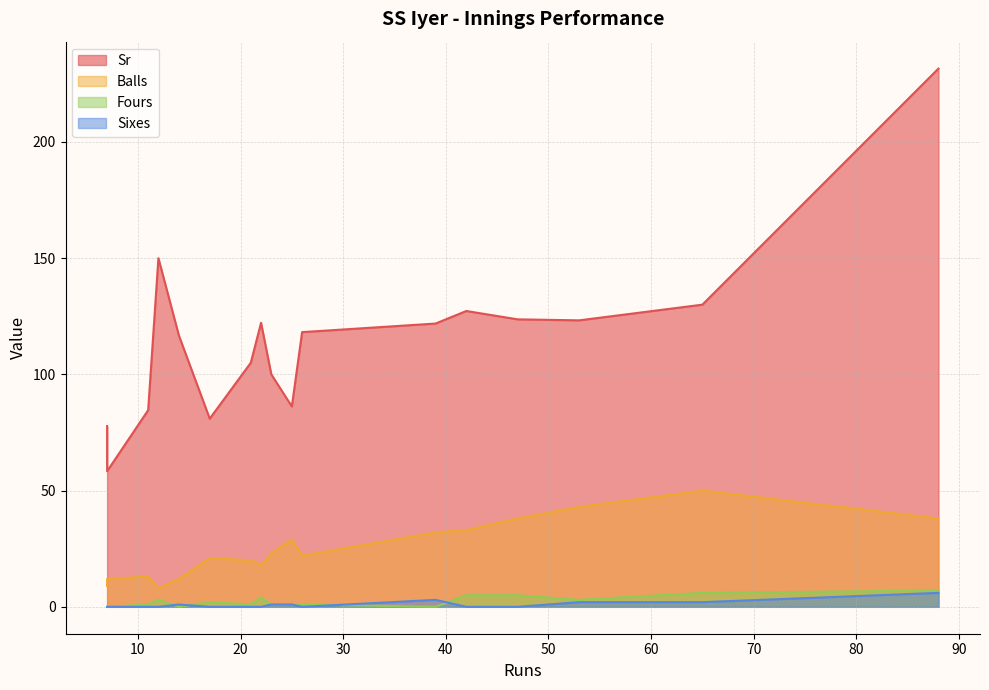

True or false: Sr and Balls cross at least once.

False